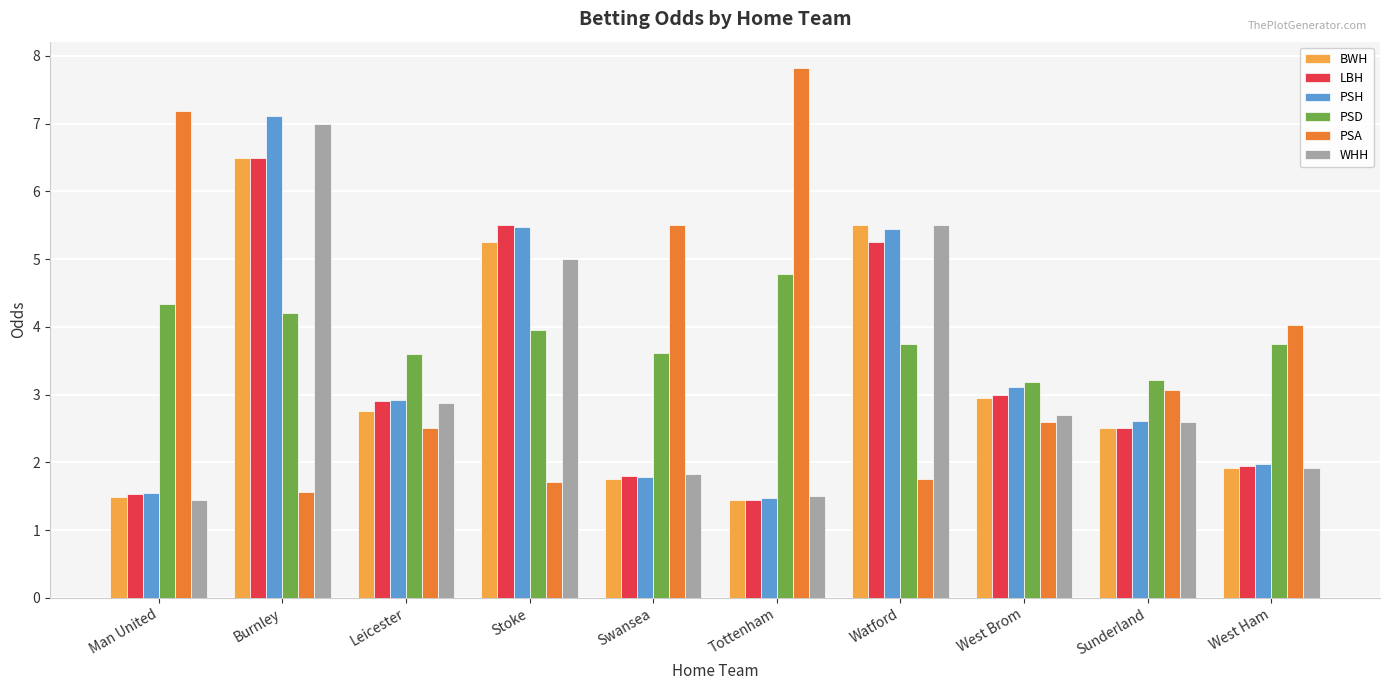

At which category is the sum across all series the highest?

Burnley